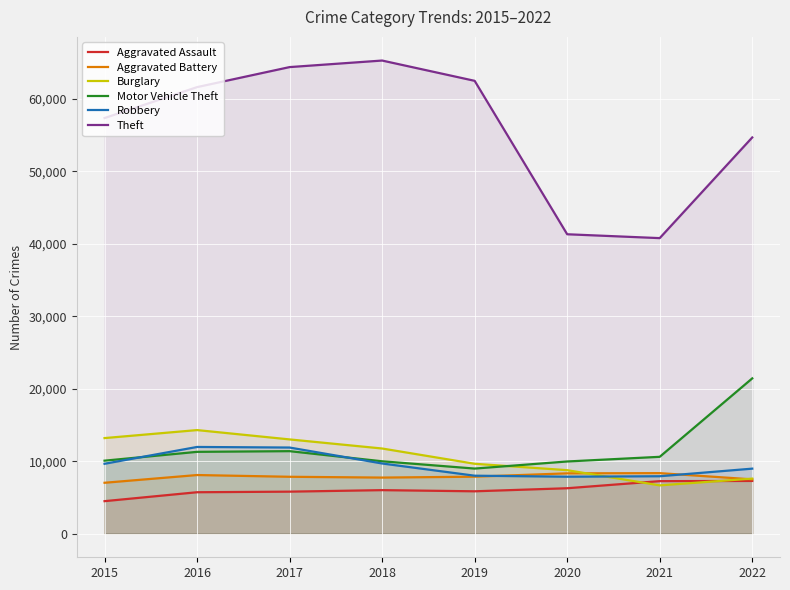

What is the difference between the highest and lowest values at 2016?

55906